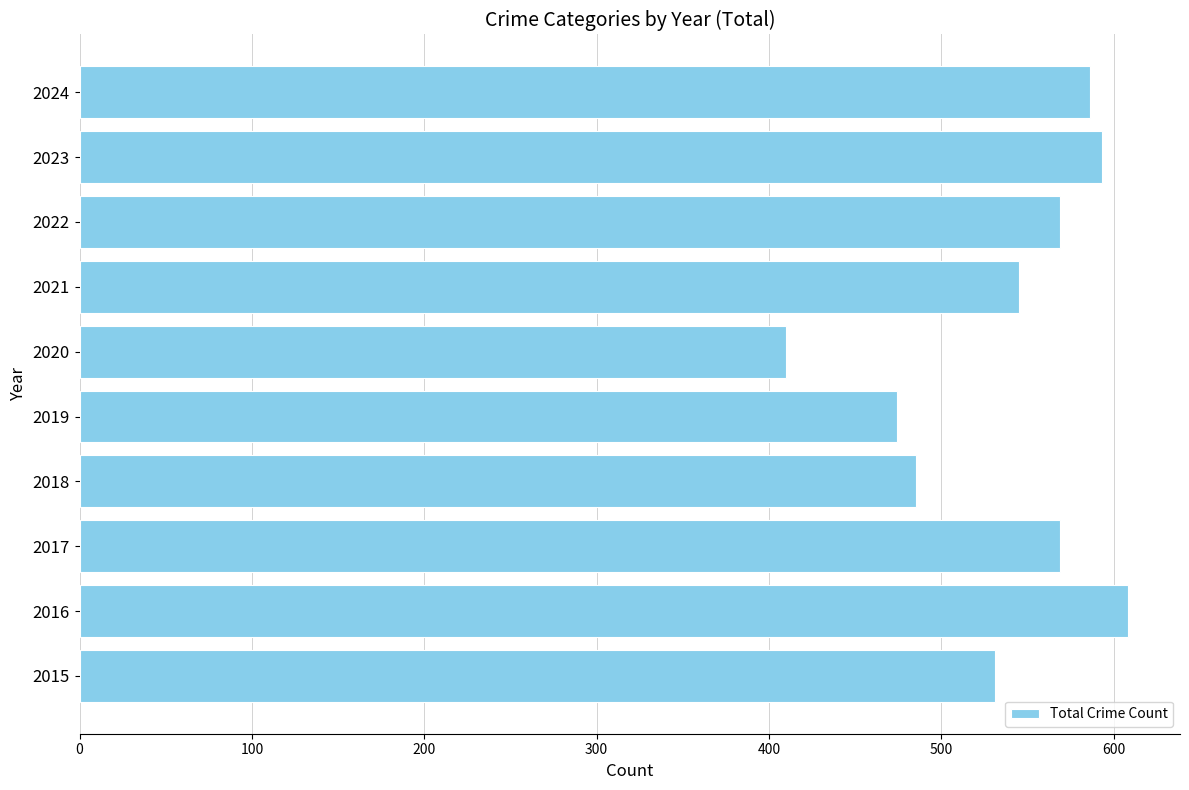

What is the sum of the values at 2015 and 2020?

941